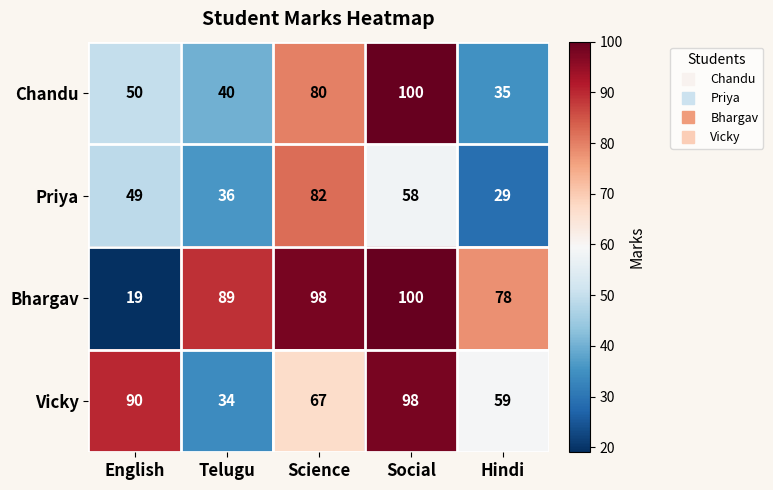

At which category does the chart reach its peak across all series?

Social